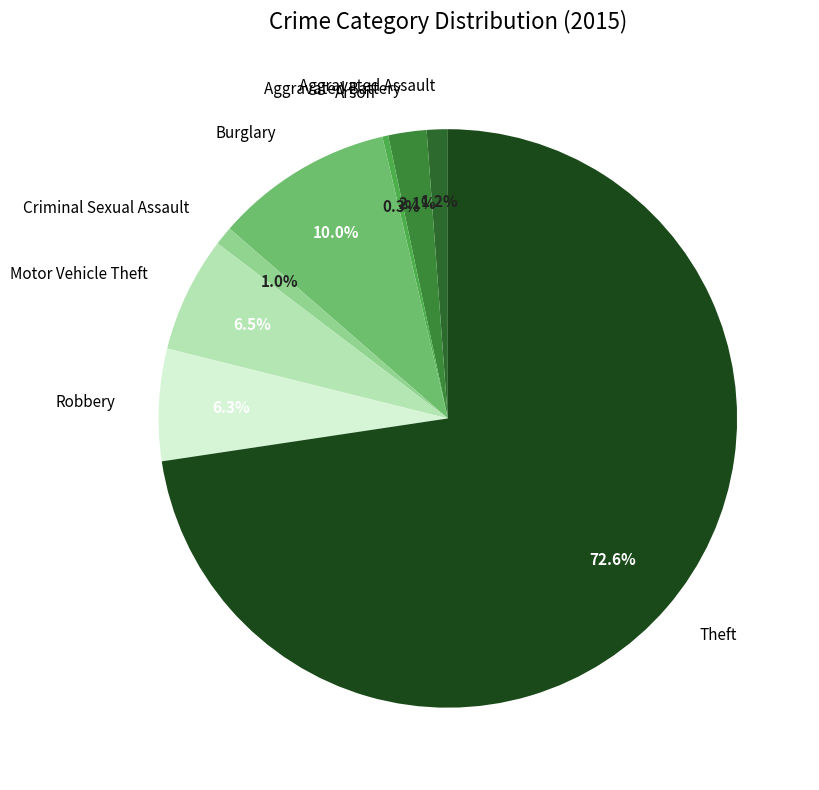

Count the number of slices in the pie.

8